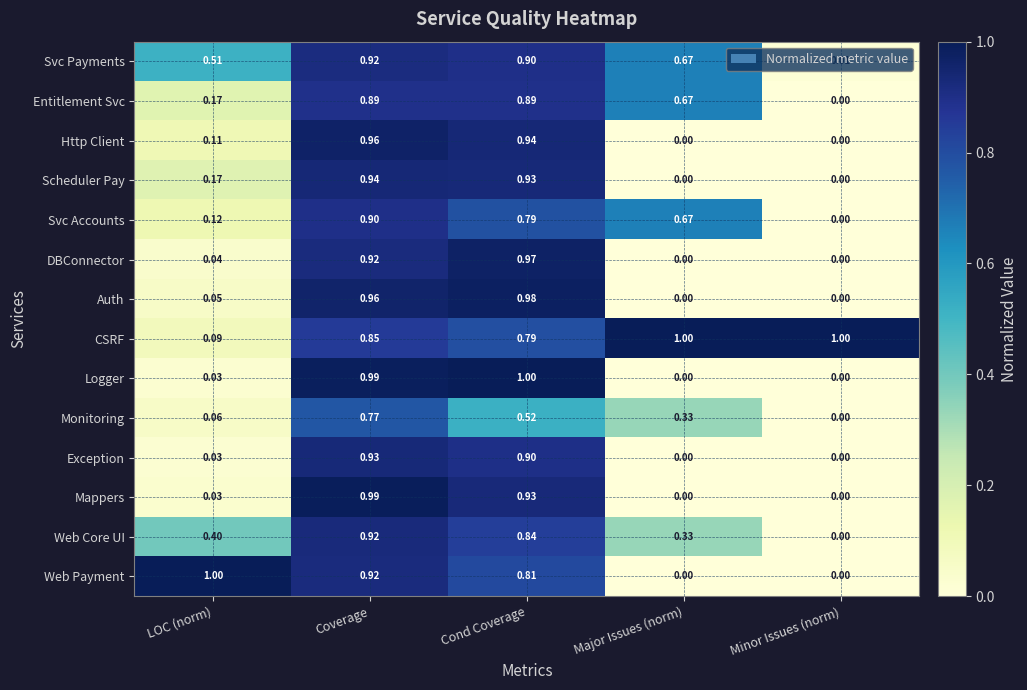

Between Cond Coverage and Major Issues (norm), which series saw the biggest shift?

Logger